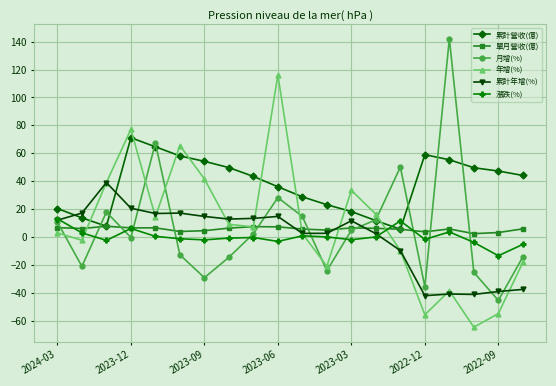

How many values in the 月增(%) series are below 2?

10